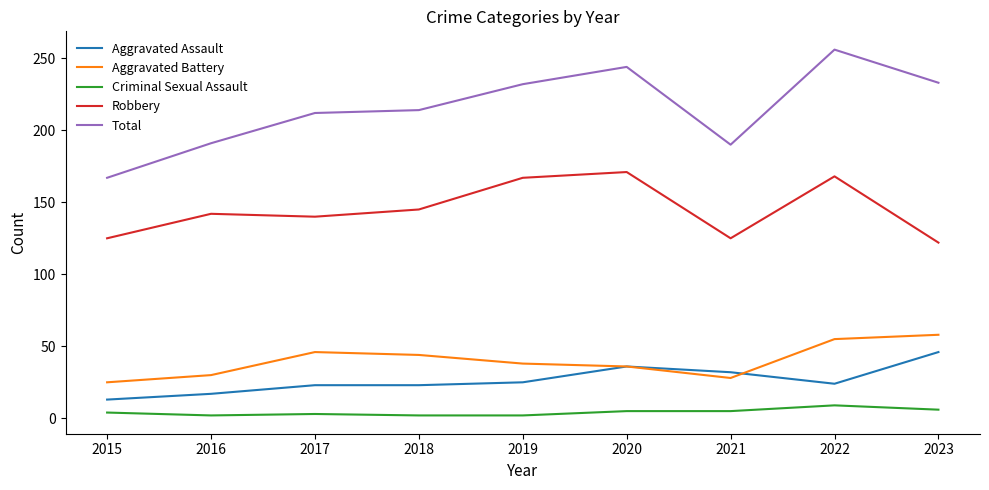

List the series in order of their peak value, lowest first.

Criminal Sexual Assault, Aggravated Assault, Aggravated Battery, Robbery, Total